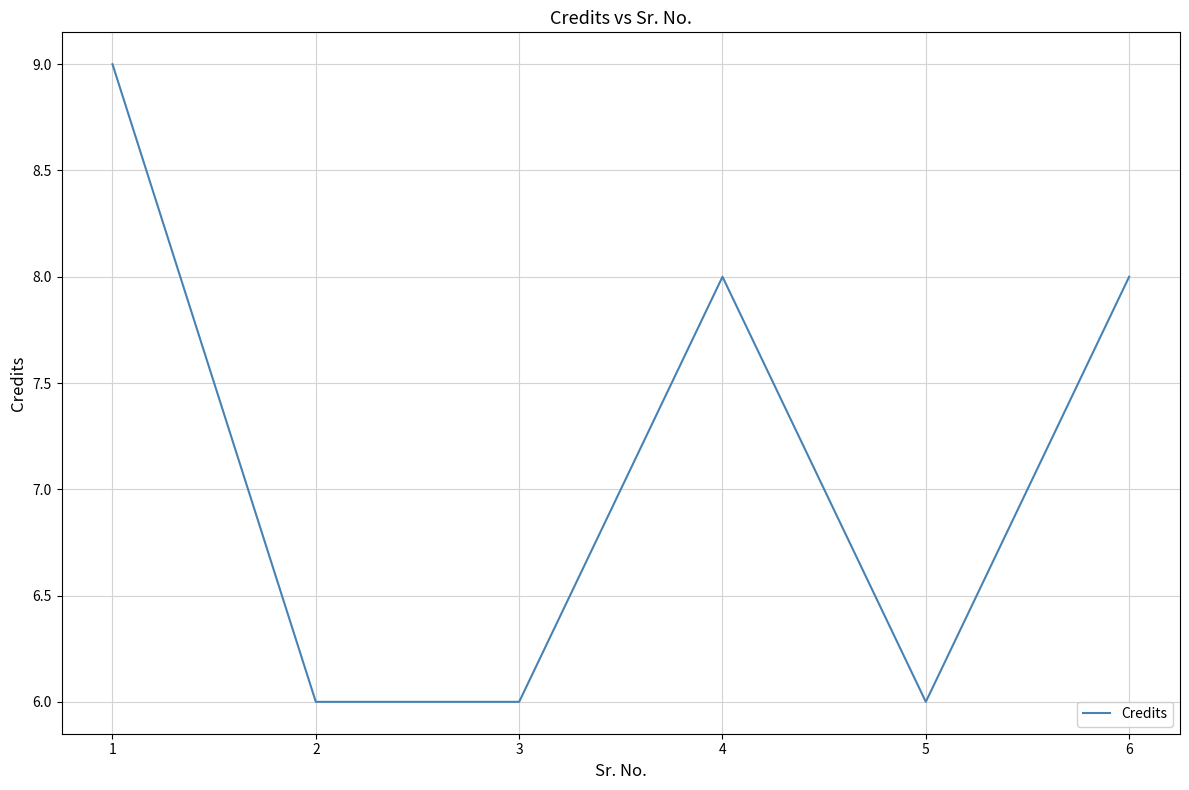

True or false: the data shows 9 at 1.

True